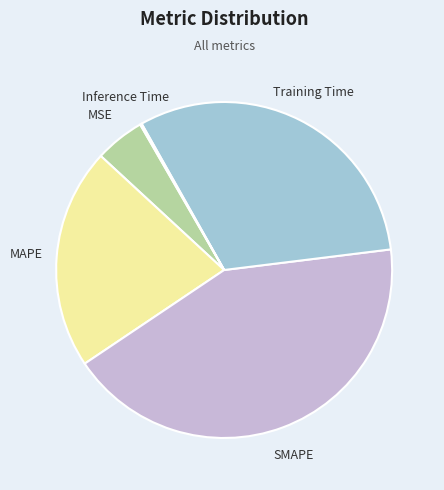

True or false: MAPE accounts for 14% of the total.

False